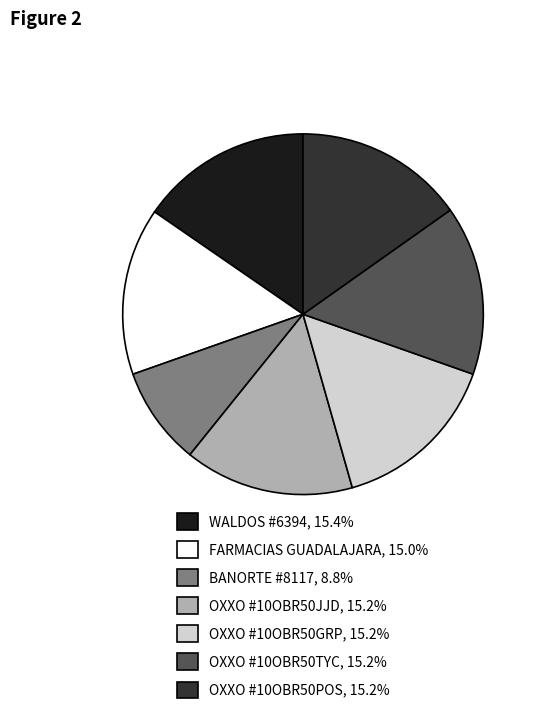

Does any single category account for the majority?

No